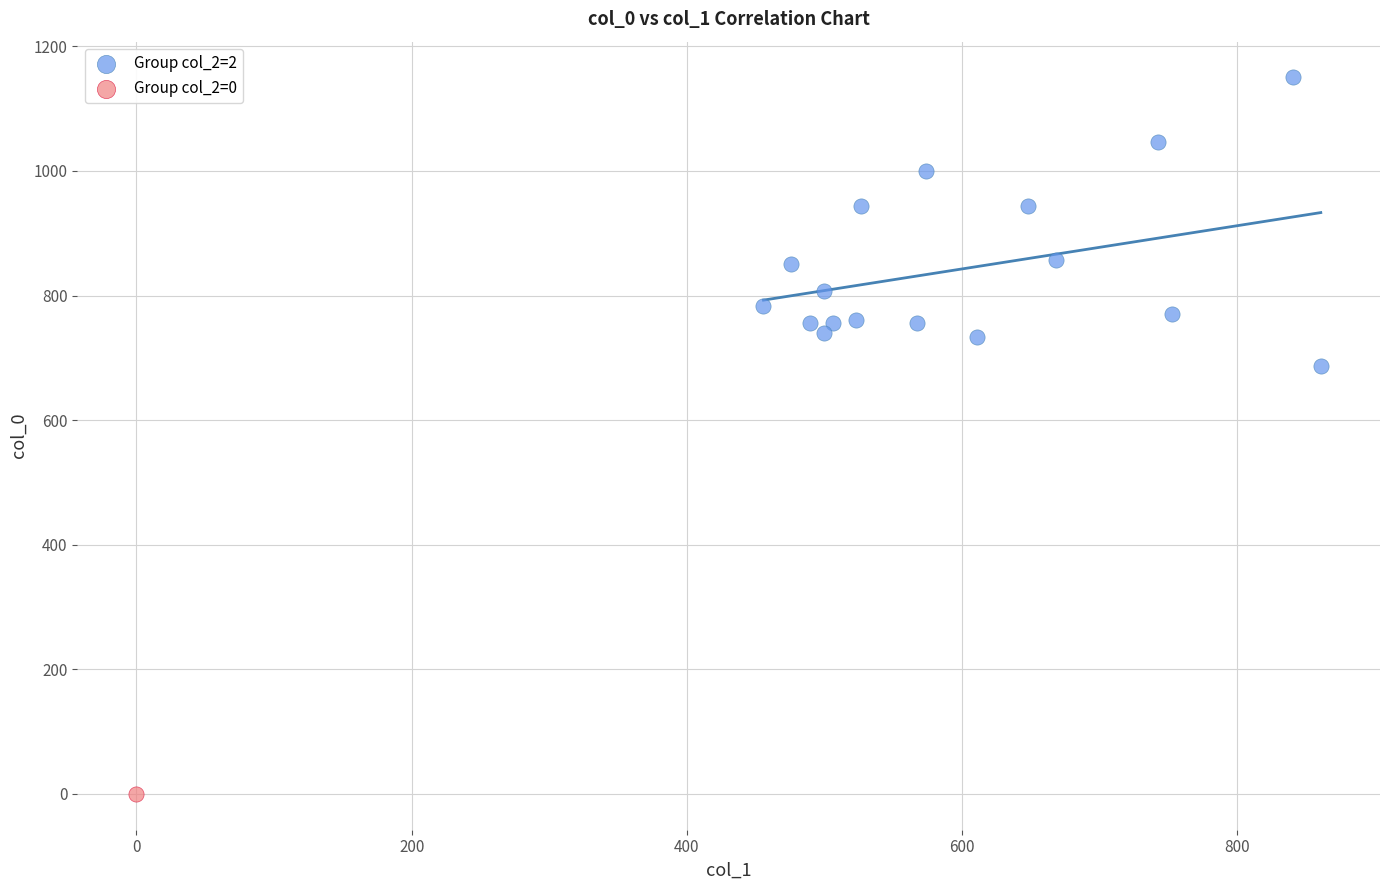

What are all the series names shown in the legend?

Group col_2=2, Group col_2=0